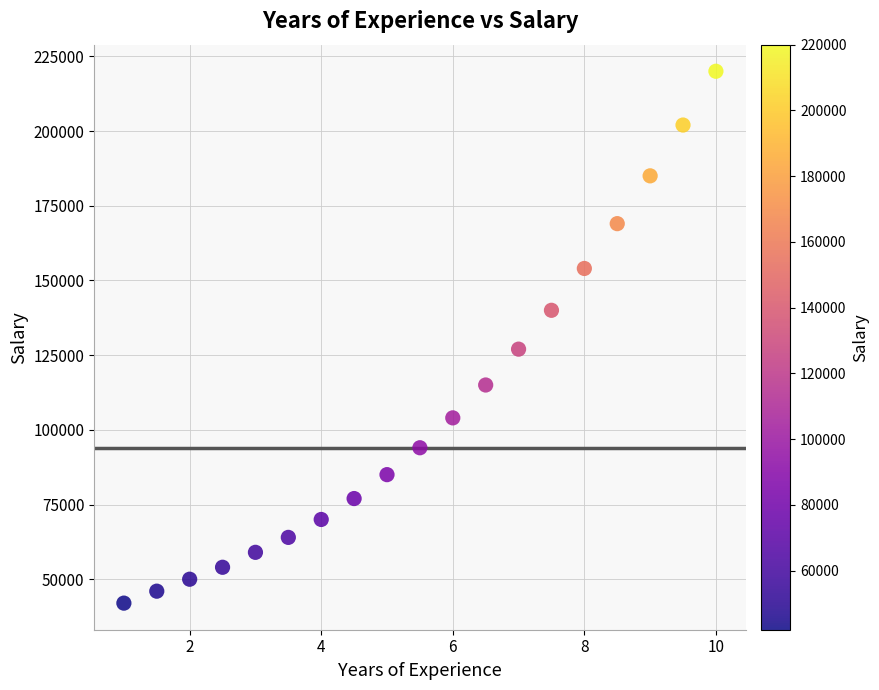

What is the range of Y values (max minus min)?

178000